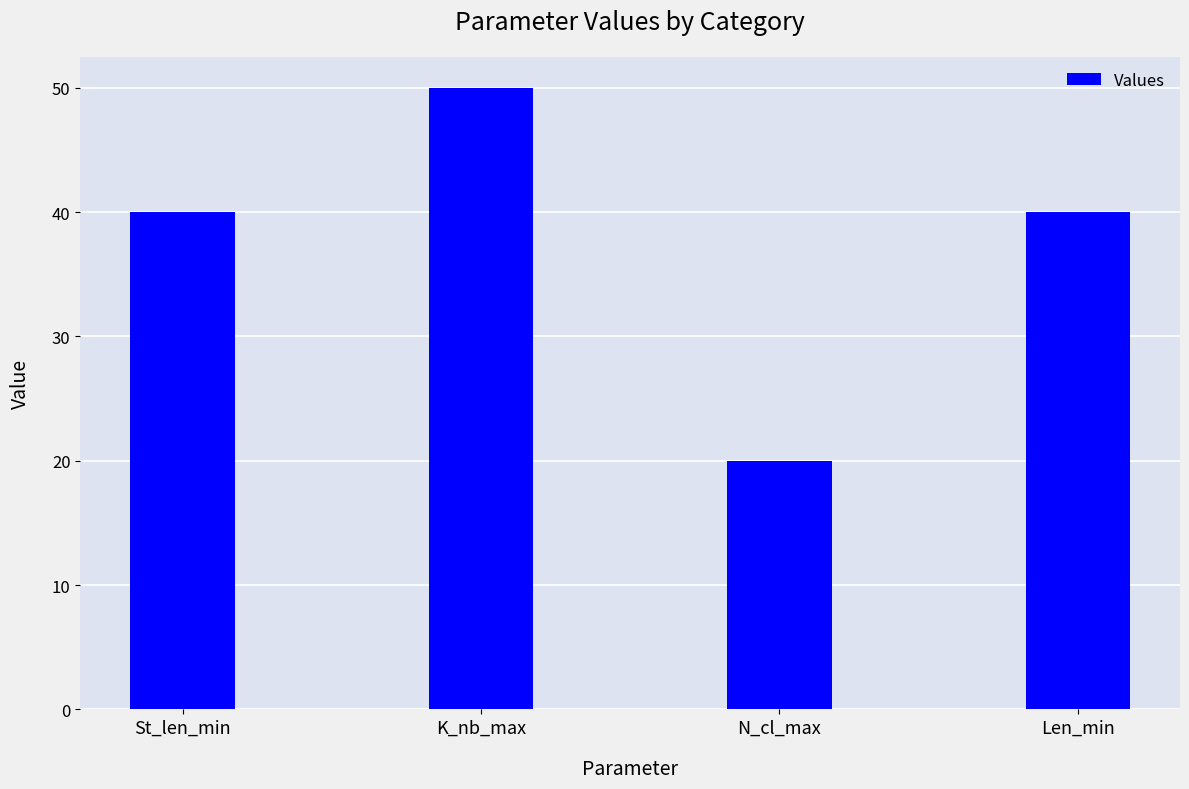

What is the sum of the values at K_nb_max and Len_min?

90